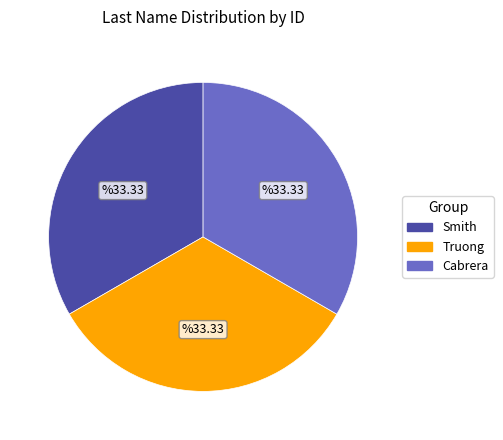

Is it true that Truong is 41% of the pie?

False